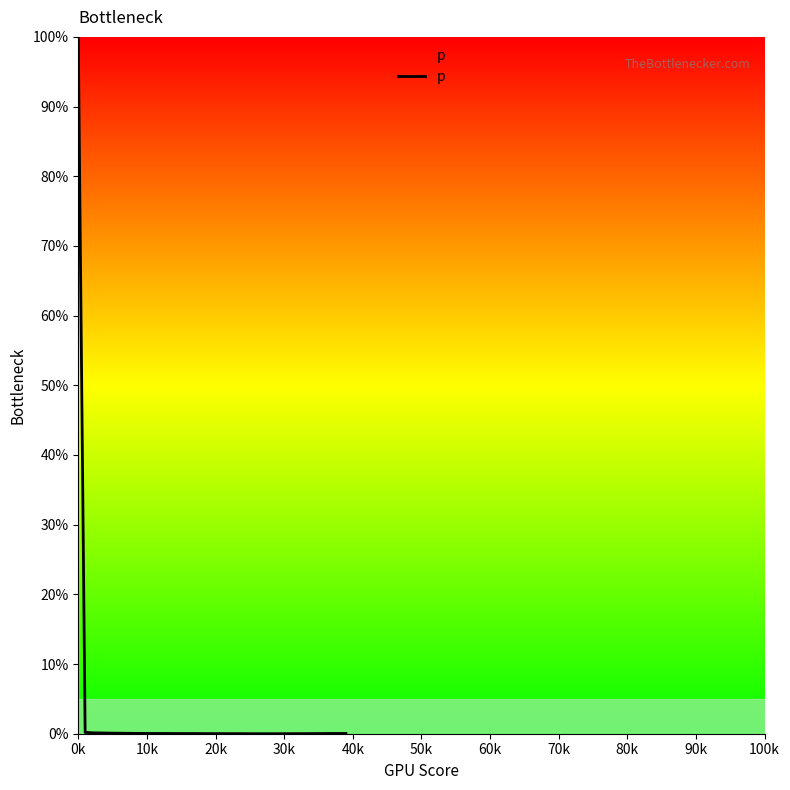

Does the chart display data point markers on the line(s)?

No